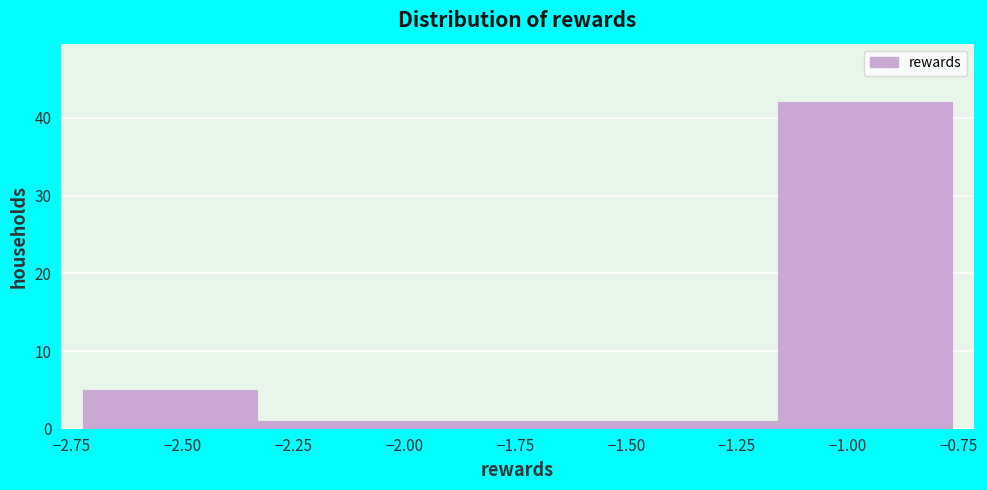

How tall is the bar that spans -1.95 to -1.55 on the x-axis? Neither the bar edges nor the heights are printed on the chart, so give them approximately, as read against the axes.

1